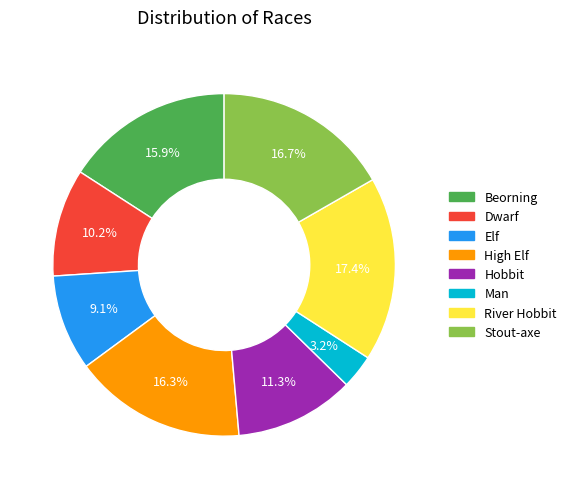

How many segments does this pie chart have?

8